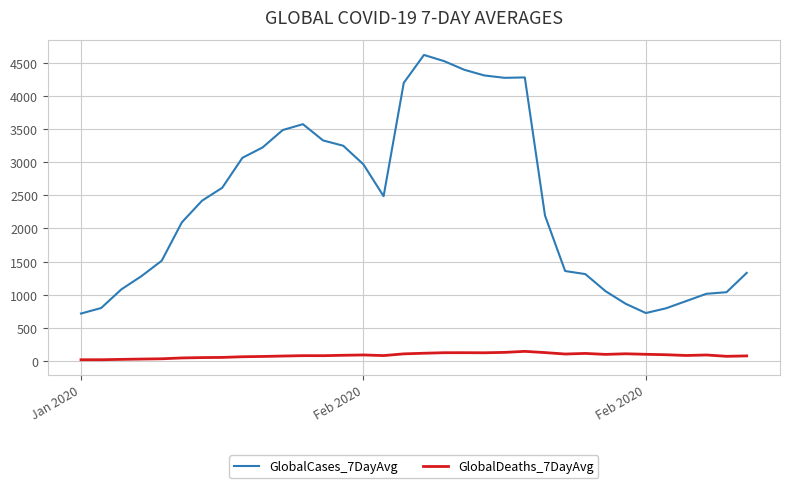

What are all the series names shown in the legend?

GlobalCases_7DayAvg, GlobalDeaths_7DayAvg